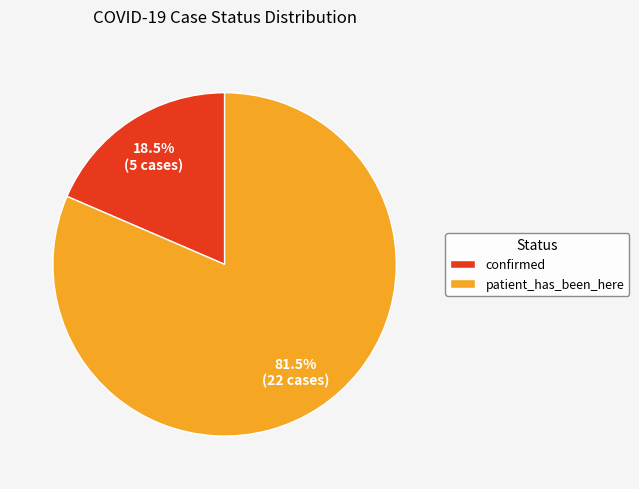

Count the number of slices in the pie.

2